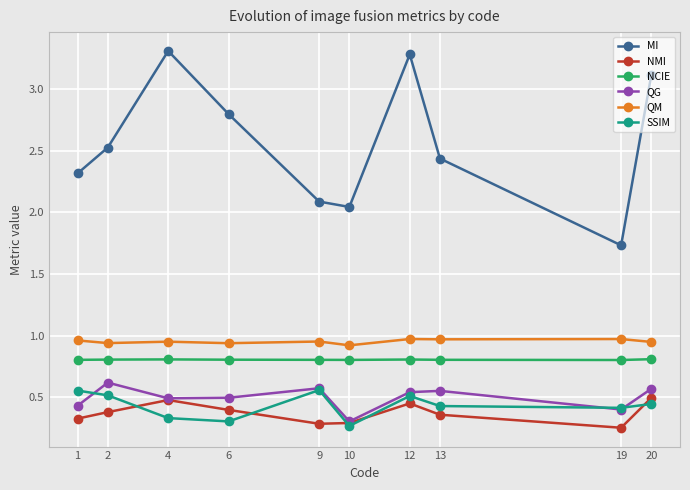

At which category does the chart reach its peak across all series?

4